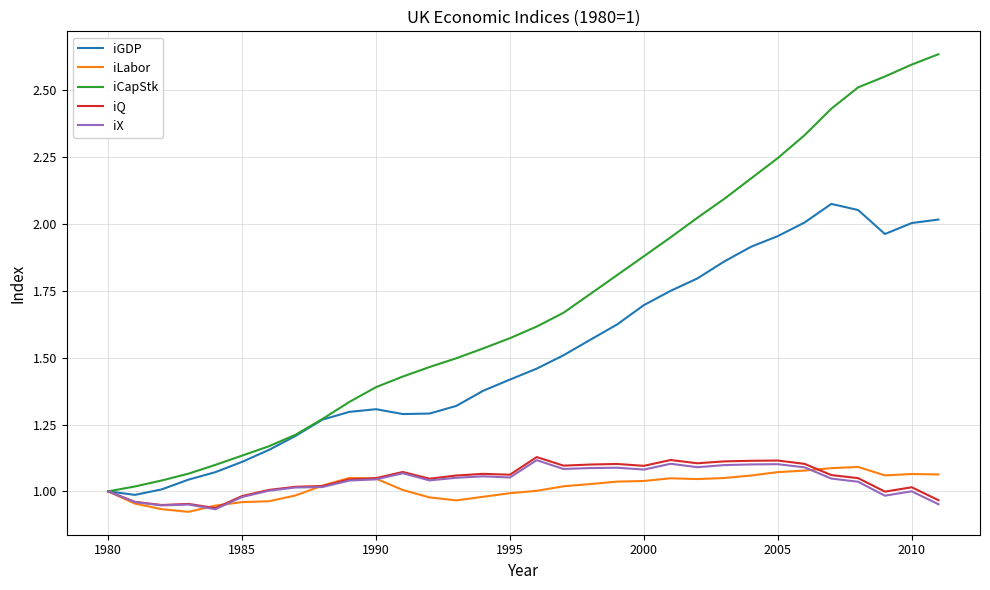

Which series has the largest range (max minus min)?

iCapStk